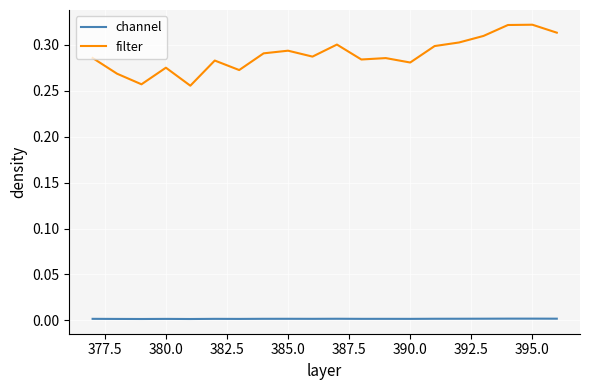

True or false: filter and channel cross at least once.

False